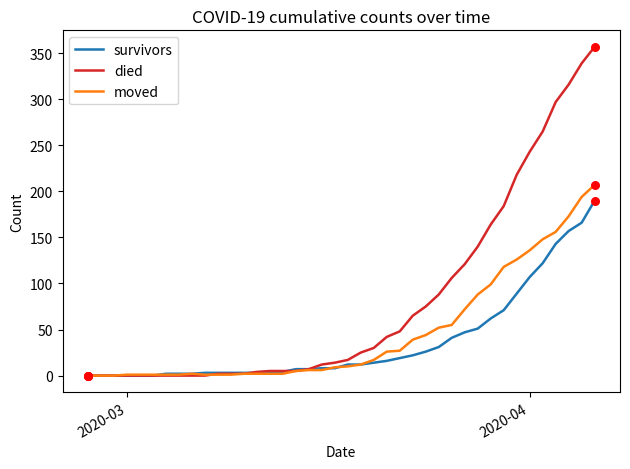

Which series has the largest range (max minus min)?

died